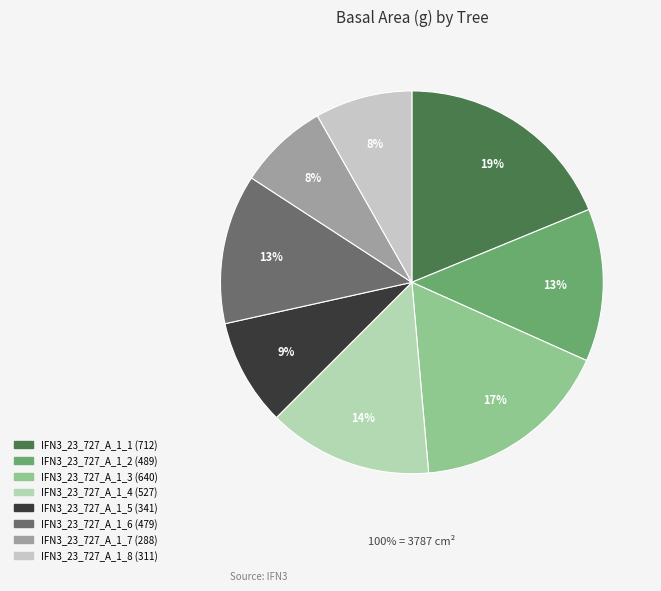

To the nearest percent, what percentage of the pie is IFN3_23_727_A_1_7?

8%